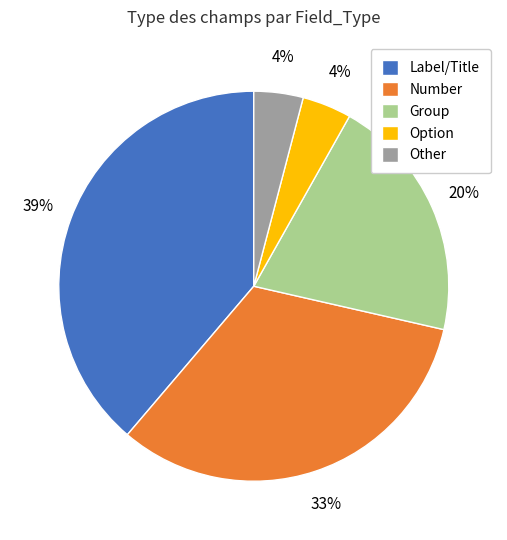

Does any single category account for the majority?

No